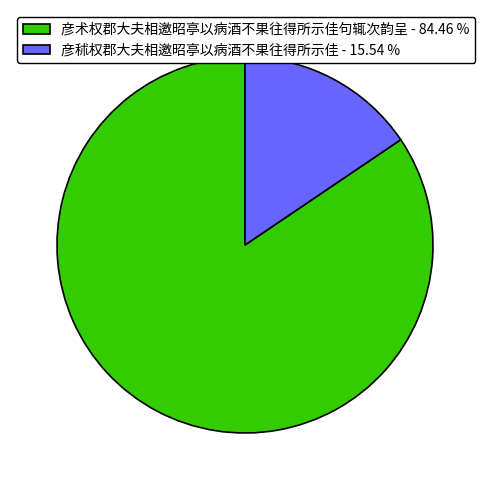

Between 彦秫权郡大夫相邀昭亭以病酒不果往得所示佳 - 15.54 % and 彦术权郡大夫相邀昭亭以病酒不果往得所示佳句辄次韵呈 - 84.46 %, which is larger?

彦术权郡大夫相邀昭亭以病酒不果往得所示佳句辄次韵呈 - 84.46 %